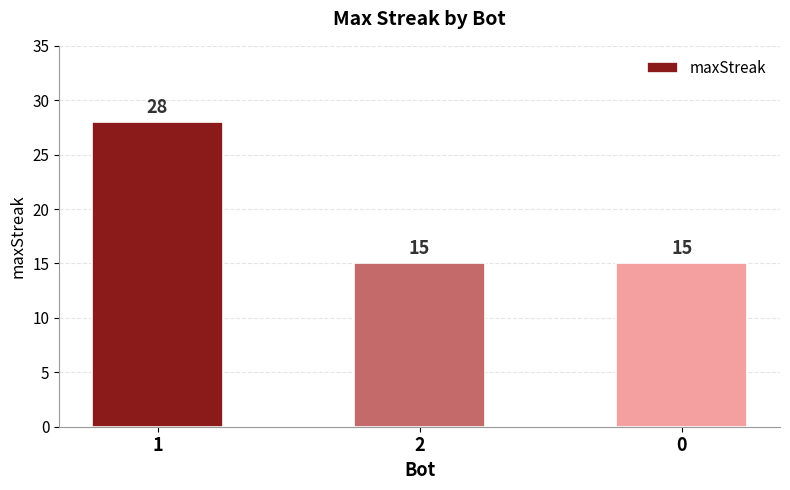

True or false: the data shows 25 at 0.

False